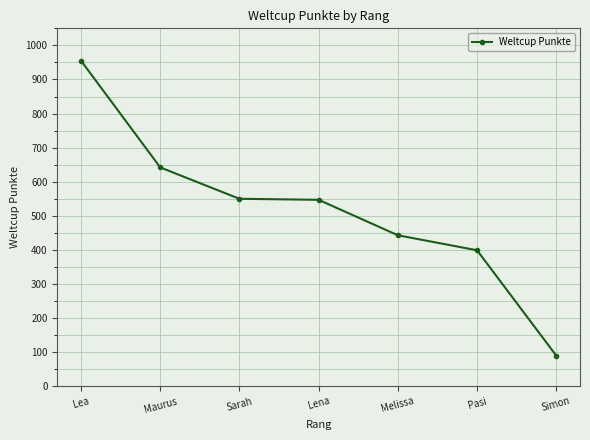

What is the greatest value displayed?

955